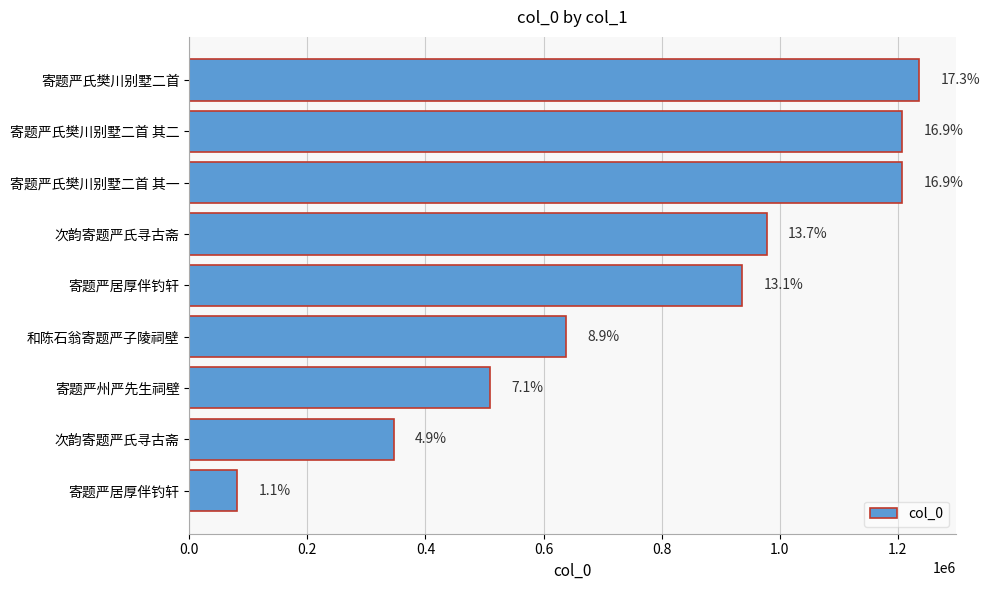

How many bars are there in total?

9